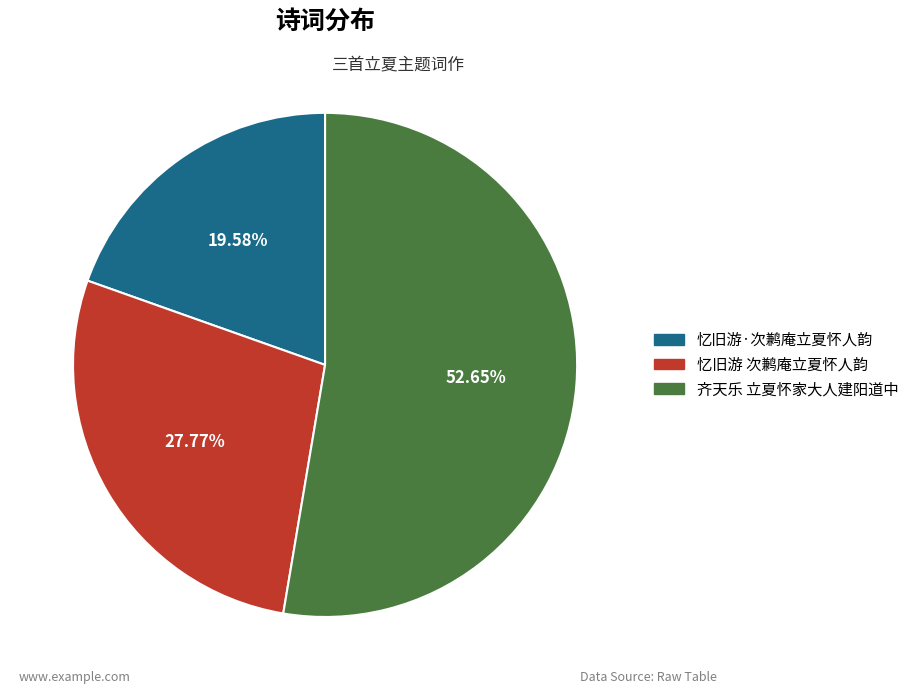

Rank the categories by value from highest to lowest.

齐天乐 立夏怀家大人建阳道中, 忆旧游 次鹣庵立夏怀人韵, 忆旧游·次鹣庵立夏怀人韵